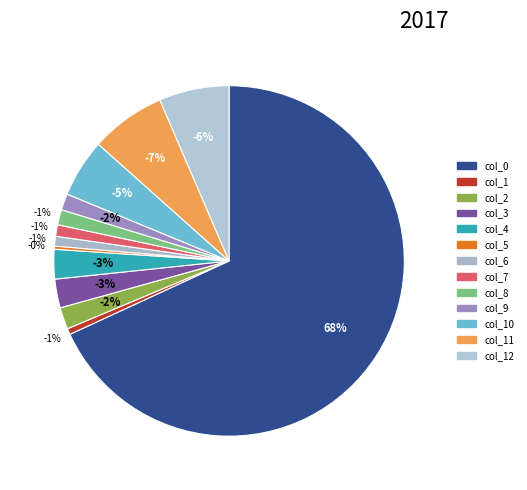

What percentage do col_7 and col_4 together represent?

3.8%